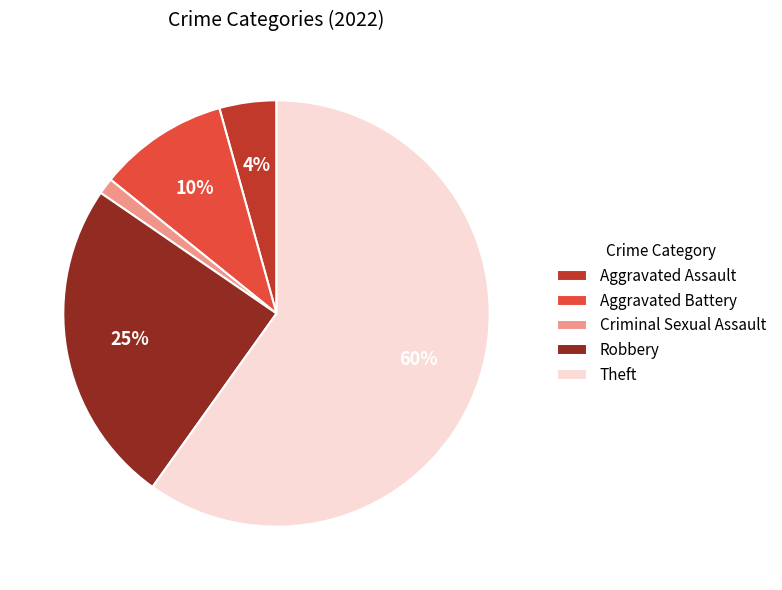

How many segments does this pie chart have?

5